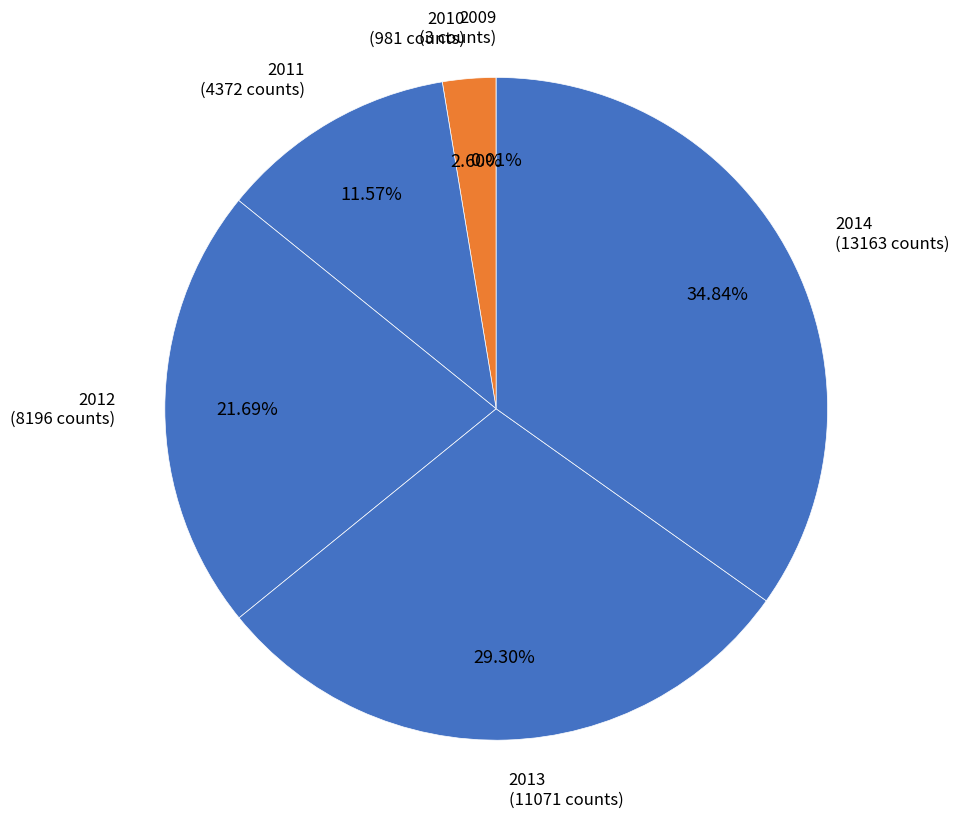

Is there a majority slice in this chart?

No